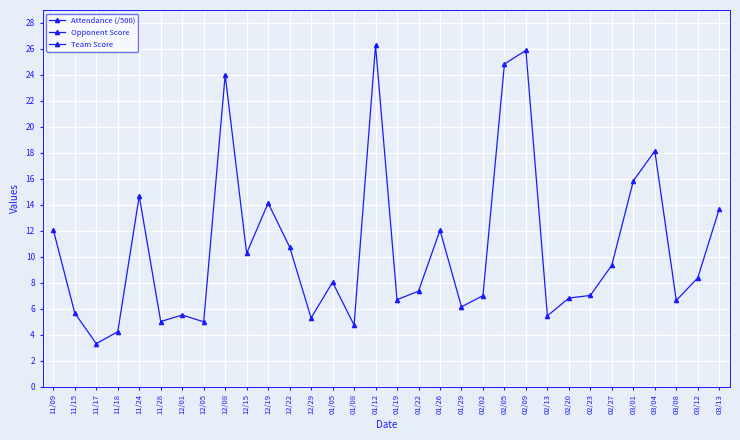

Which series changed the most between 12/29 and 02/13?

Opponent Score